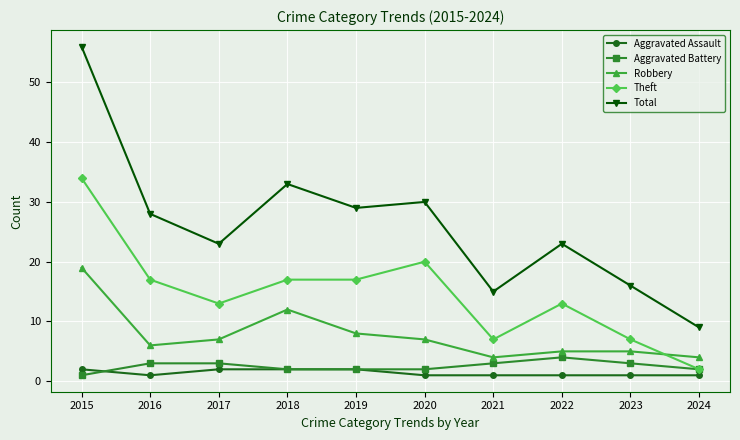

Rank the series at 2015 from highest to lowest value.

Total, Theft, Robbery, Aggravated Assault, Aggravated Battery